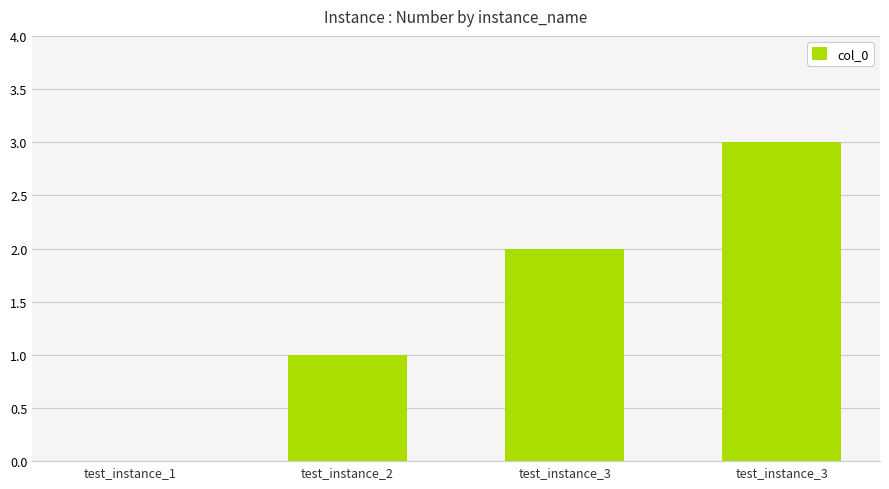

True or false: the data shows 0 at test_instance_1.

True